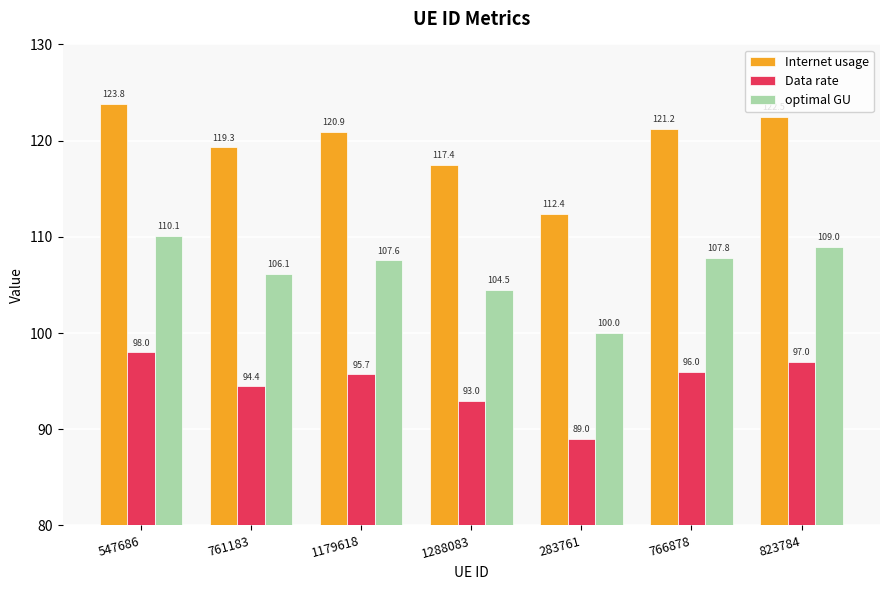

Does the chart contain any negative values?

No